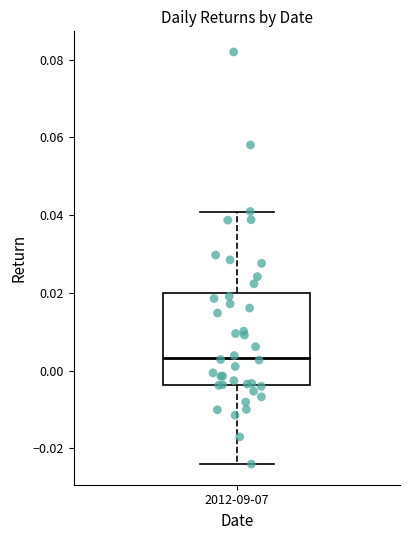

Transcribe this box plot: give where the median line is, the range the box spans, and where the two whiskers end, as read against the y-axis. The values are not printed on the chart, so give them approximately, as read against the axis.

median 0.004, box -0.004 to 0.020, whiskers -0.024 to 0.040